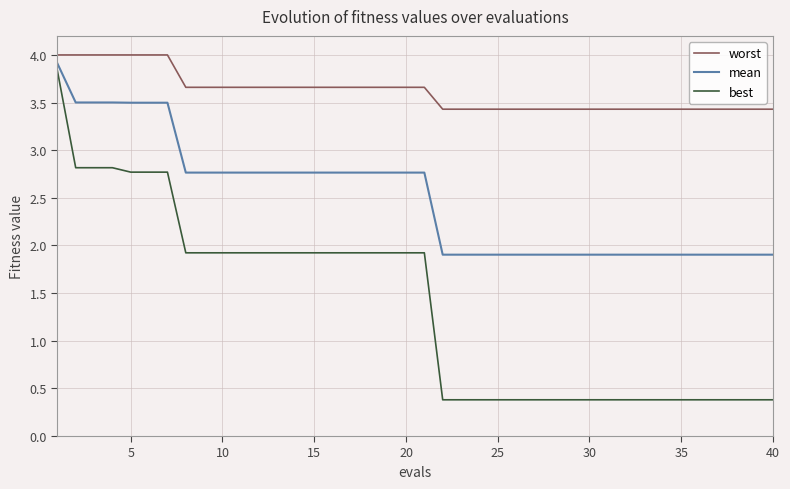

What is the minimum value for mean?

1.9